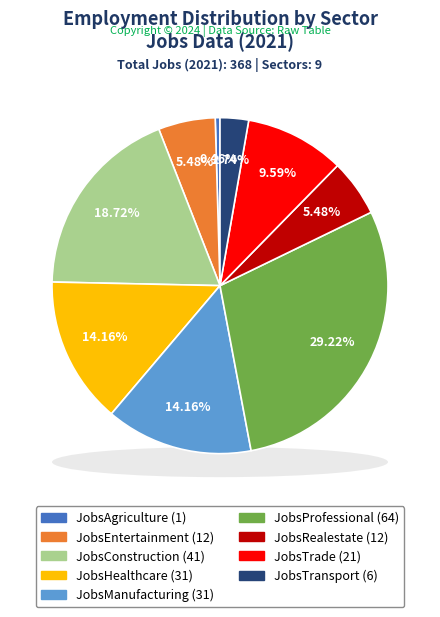

Is it true that JobsManufacturing is 7% of the pie?

False